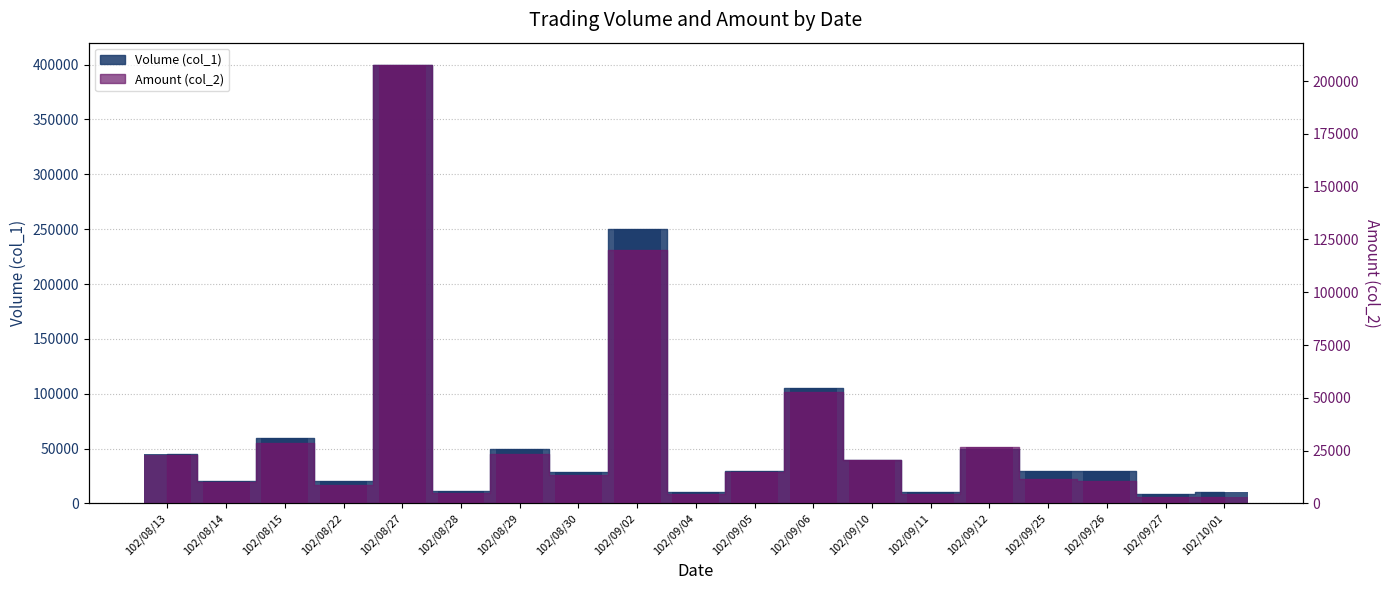

What value does the Amount (col_2) series have at 102/08/29, to the nearest 10?

23500